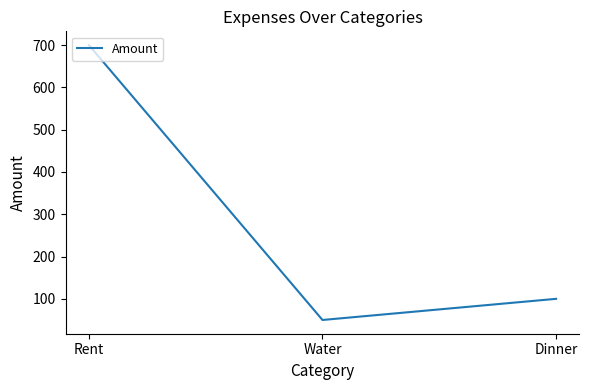

Which label corresponds to the largest value in the chart?

Rent